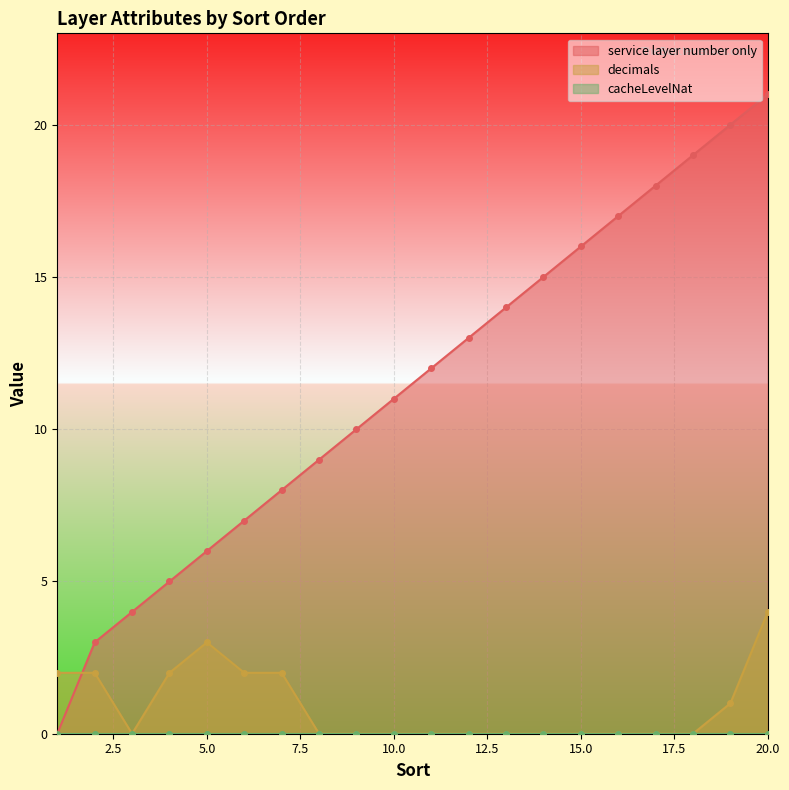

At which category does the chart reach its peak across all series?

20